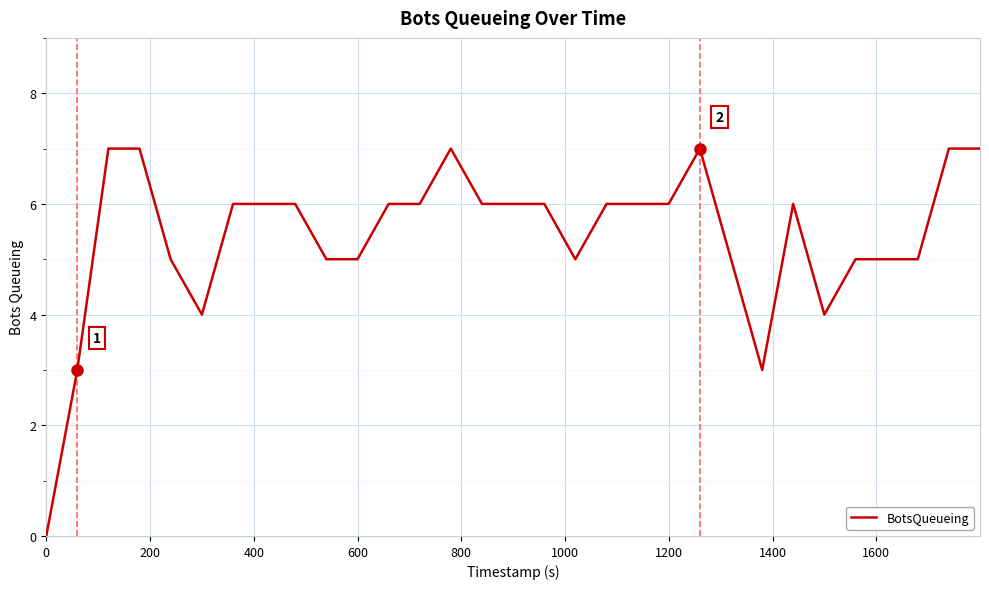

What is the maximum value shown in the chart?

7